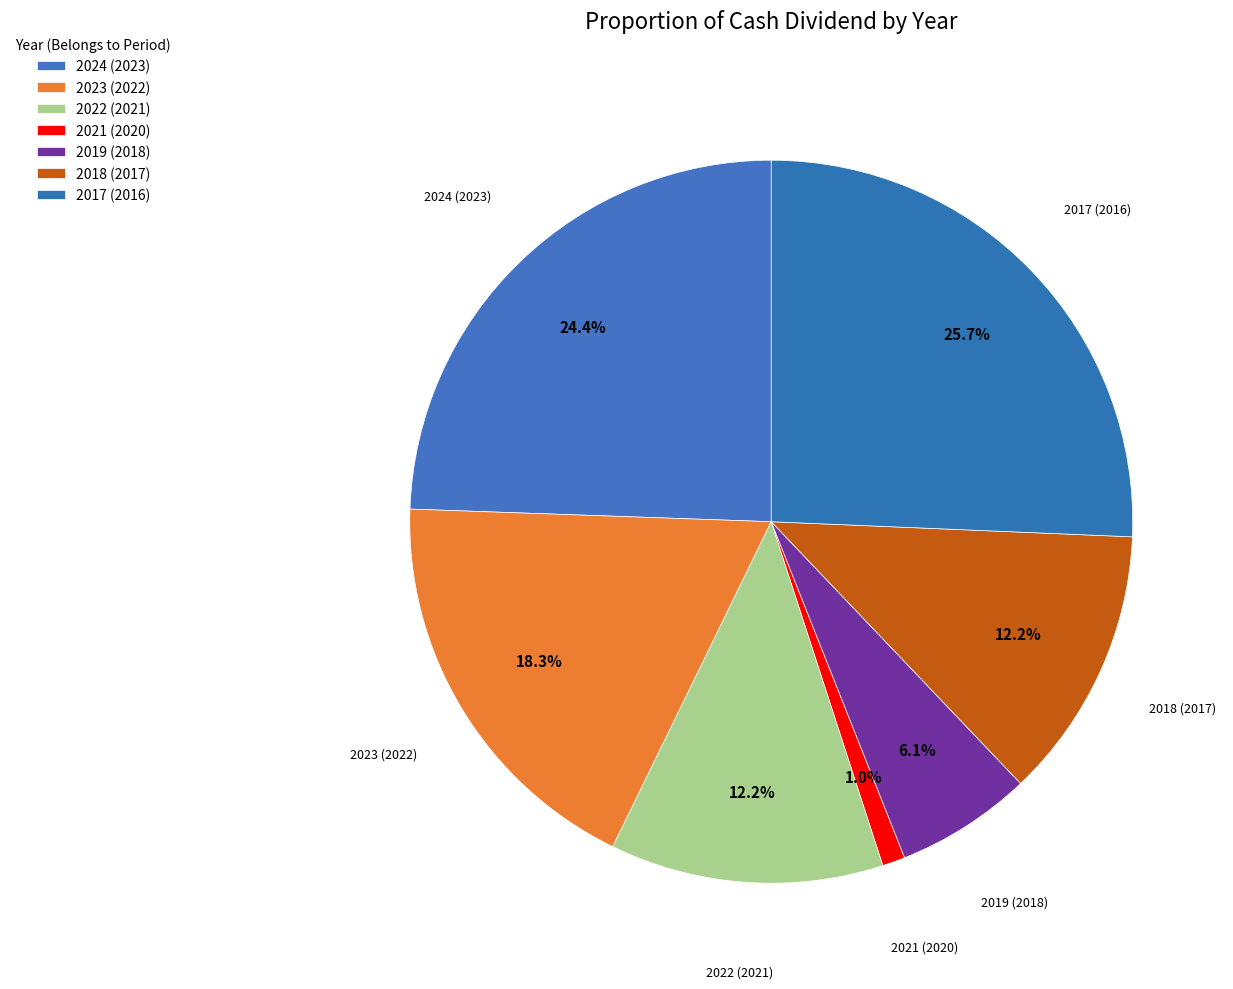

Does 2024 (2023) represent more than half of the total?

No